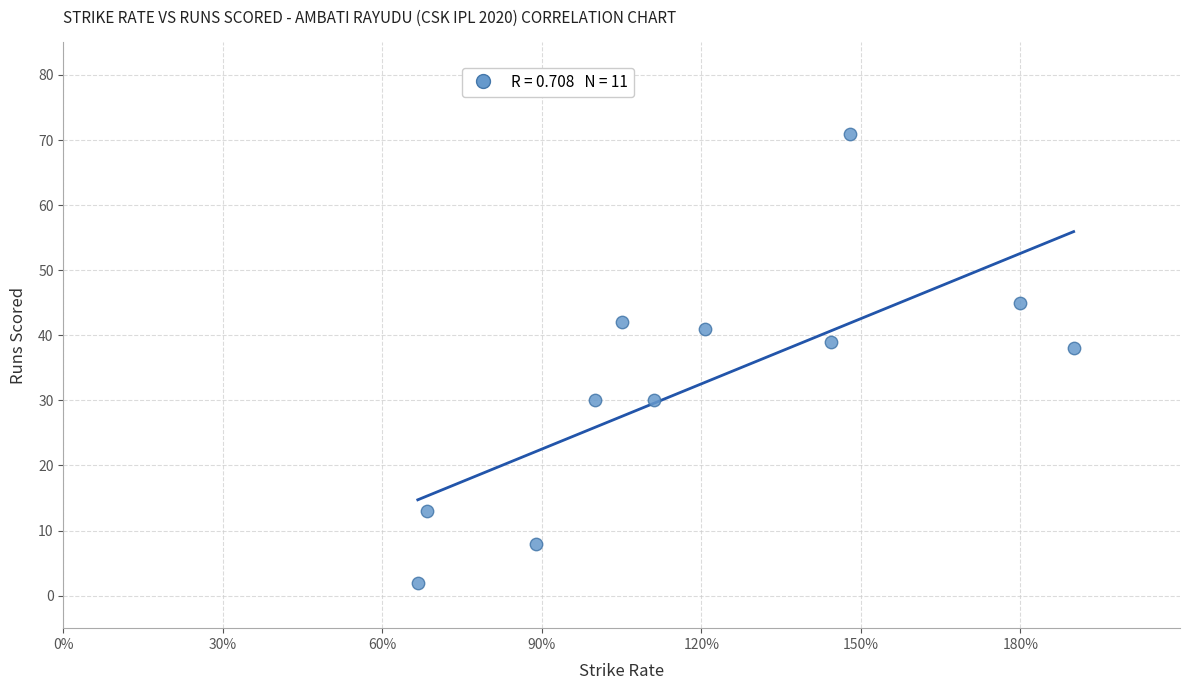

What is the range of Y values (max minus min)?

69